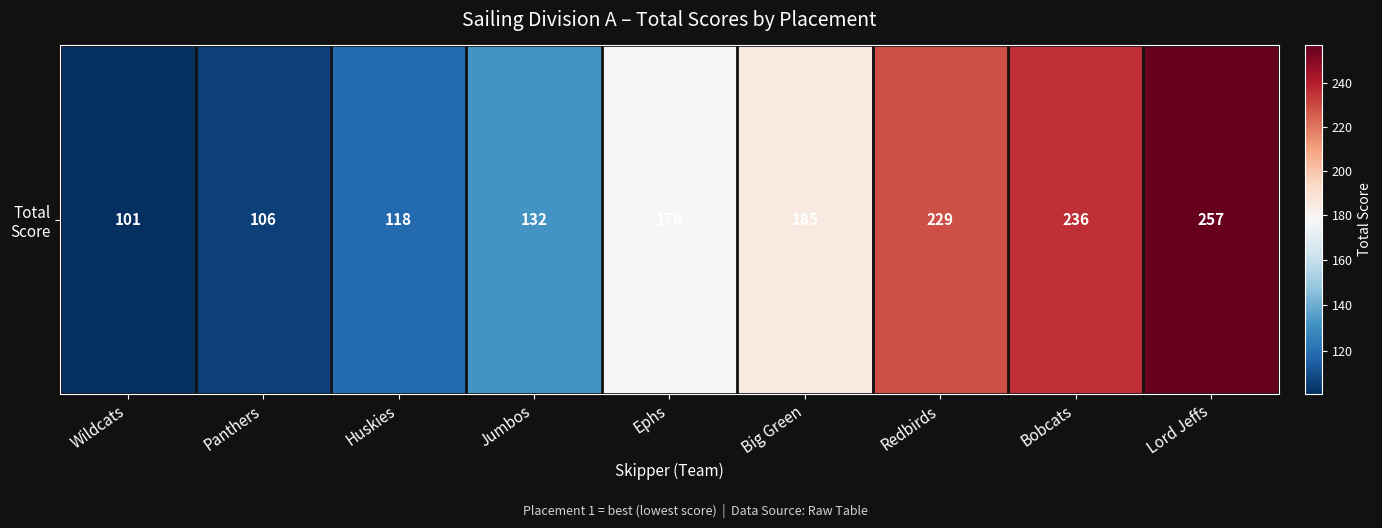

What is the greatest value displayed?

257